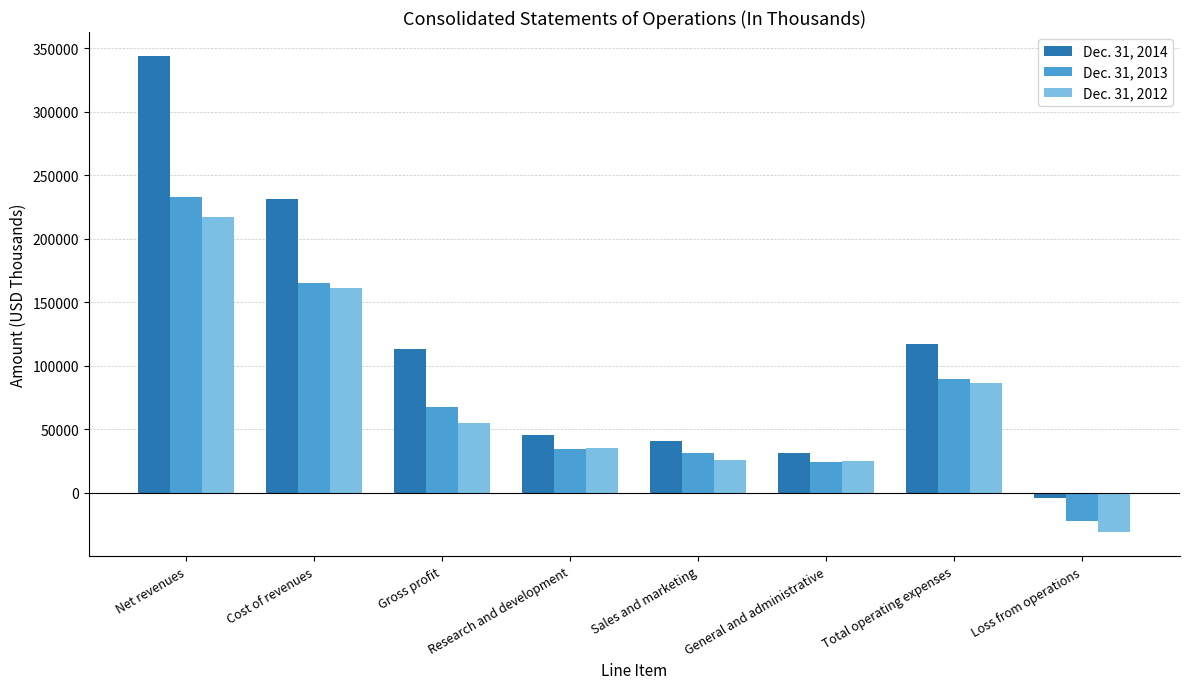

What is the difference between the highest and lowest values at Total operating expenses?

31023